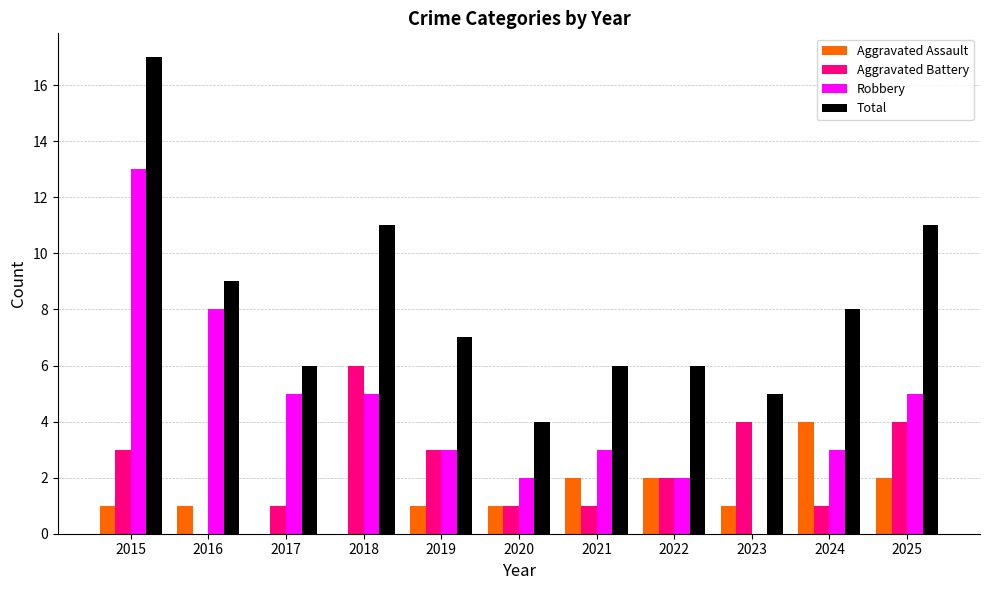

What are all the series names shown in the legend?

Aggravated Assault, Aggravated Battery, Robbery, Total